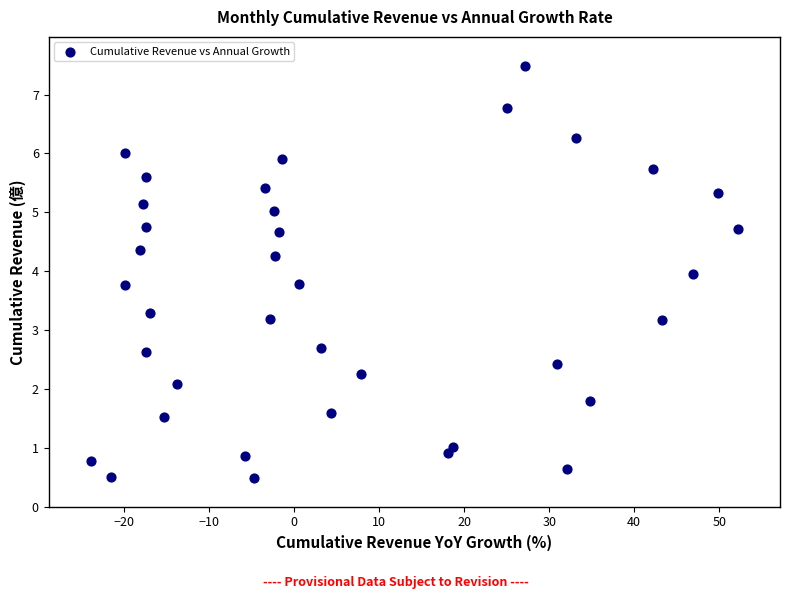

What is the range of Y values (max minus min)?

7.0